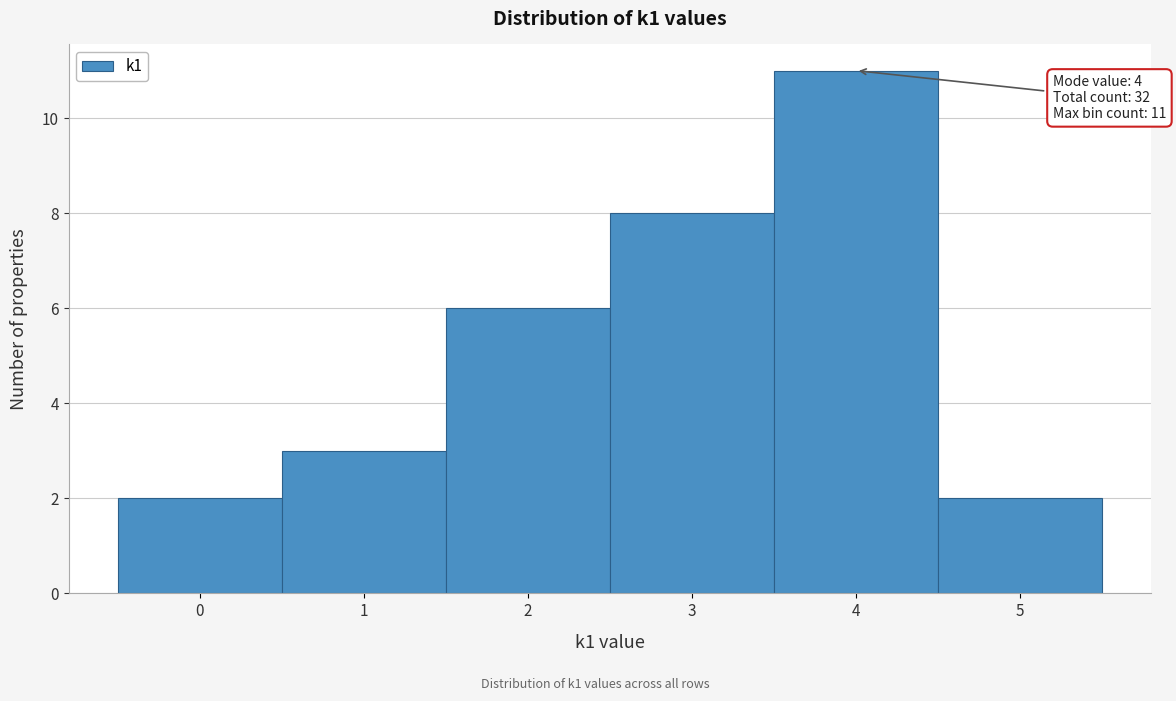

Which range on the x-axis has the tallest bar?

3.5 to 4.5